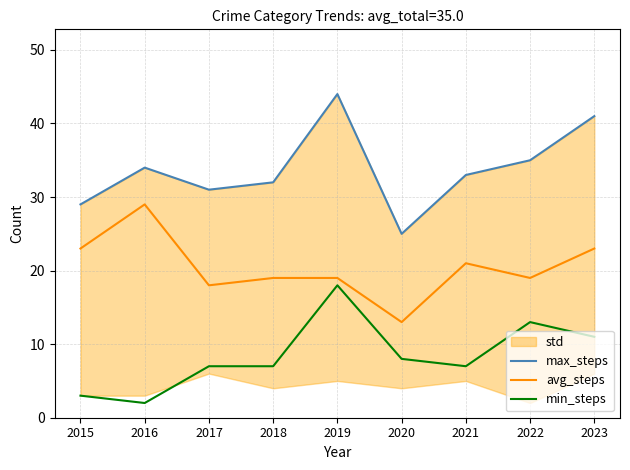

True or false: max_steps and avg_steps cross at least once.

False